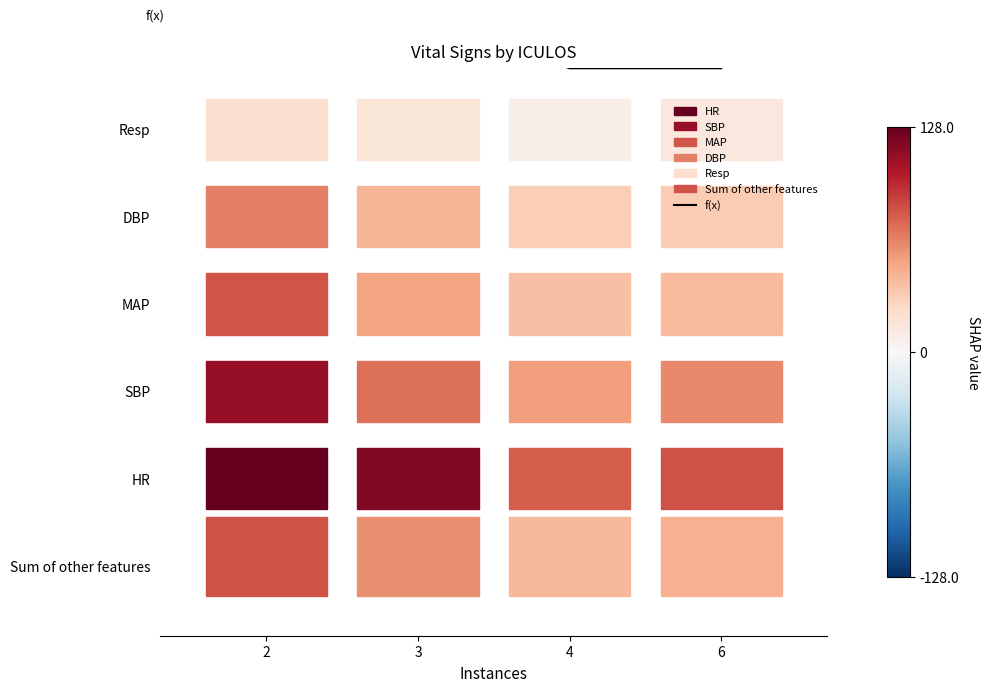

At which label does the data first exceed 5?

2